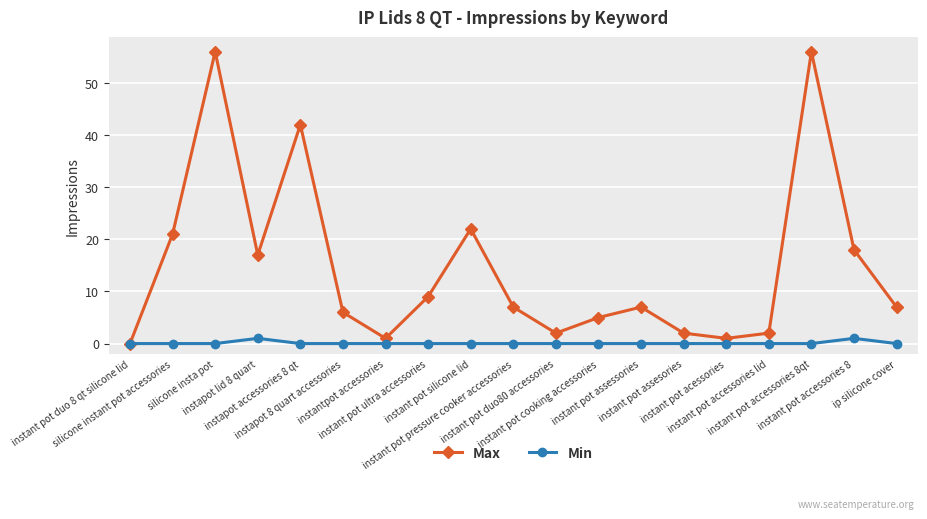

List the series in order of their peak value, highest first.

Max, Min